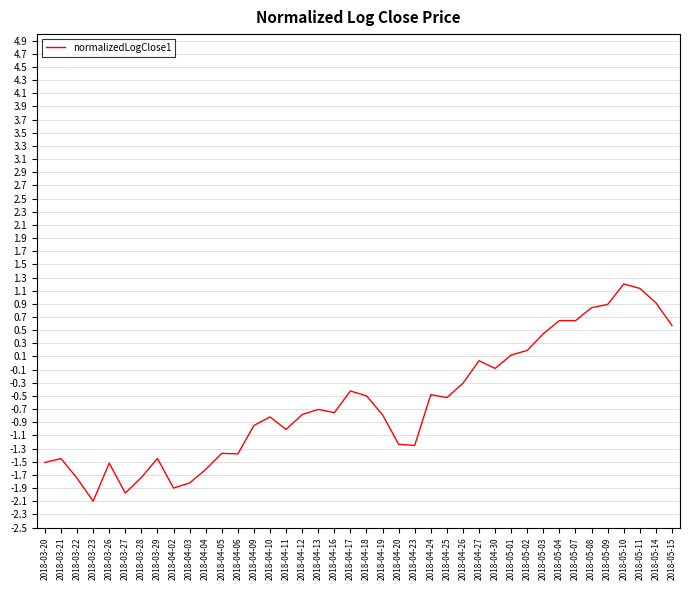

What is the change in value from 2018-03-29 to 2018-04-20?

+0.2